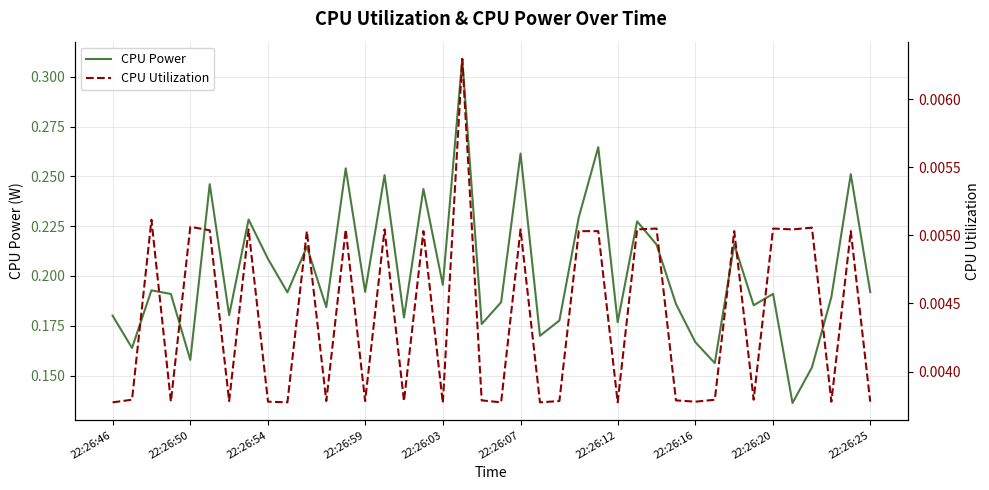

The value of CPU Utilization at 28 is 0.0. True or false?

False